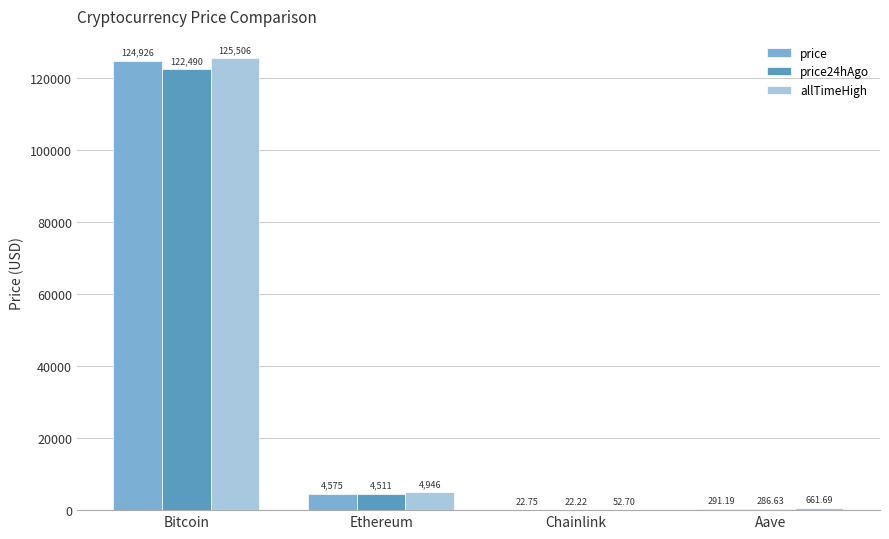

Is the value of price24hAgo at Bitcoin greater than the value of price at Bitcoin?

No